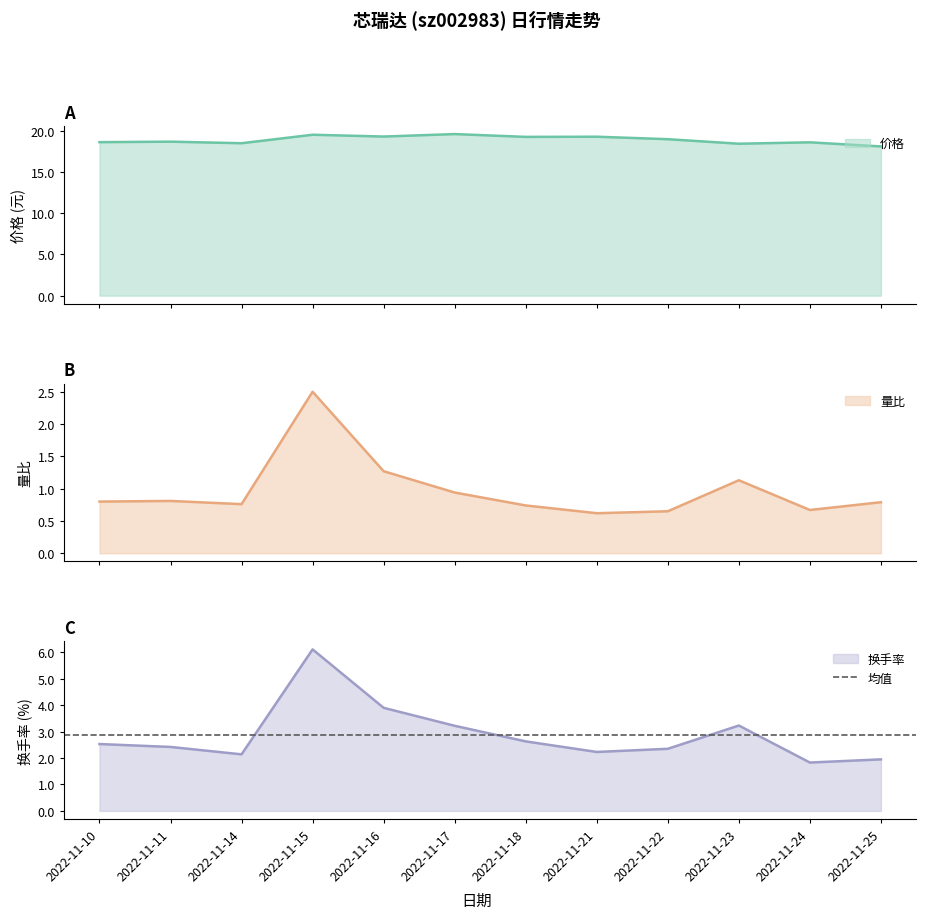

Which series has the widest spread of values?

换手率